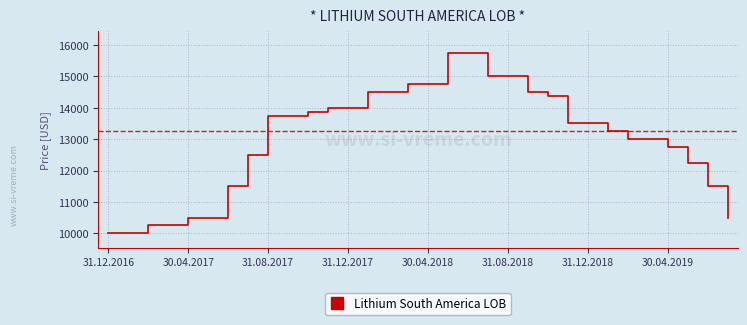

Is this an area chart (filled region under the line)?

No